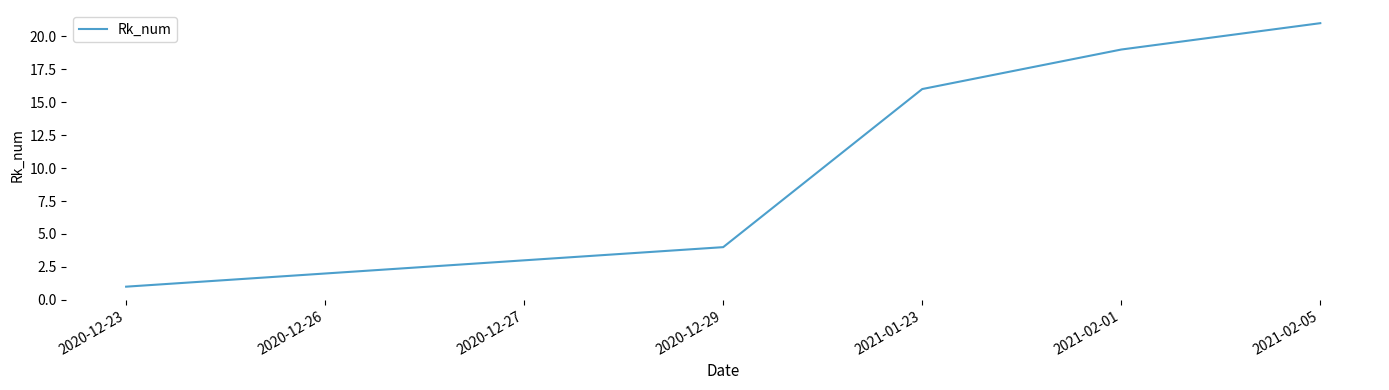

Read the value at 2021-02-05.

21